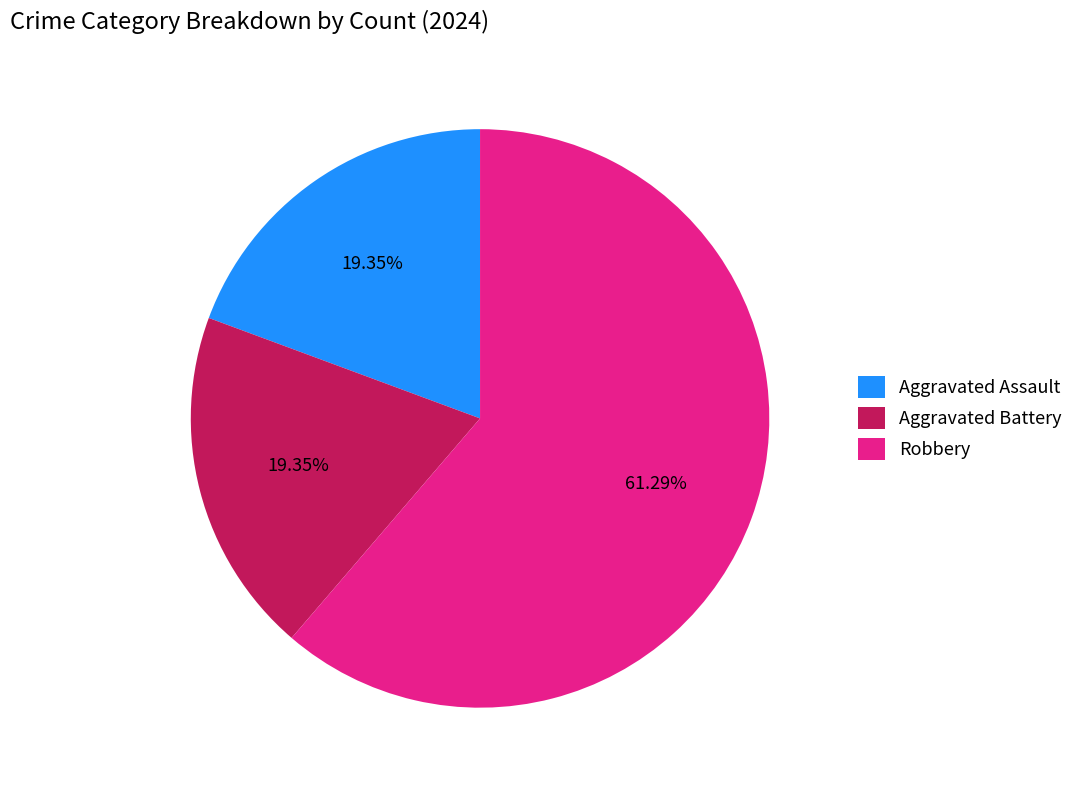

To the nearest percent, what percentage of the pie is Aggravated Assault?

19%